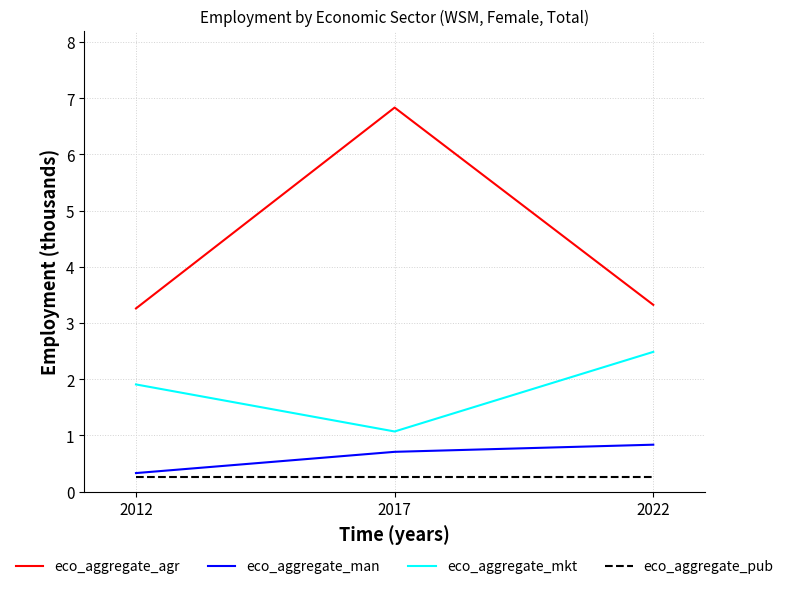

The value of eco_aggregate_mkt at 2022 is 2.5. True or false?

True